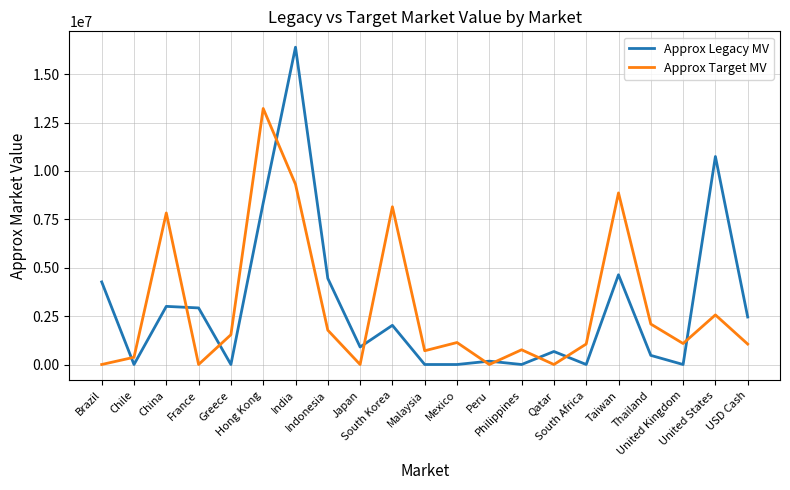

Count the number of categories in the chart.

21